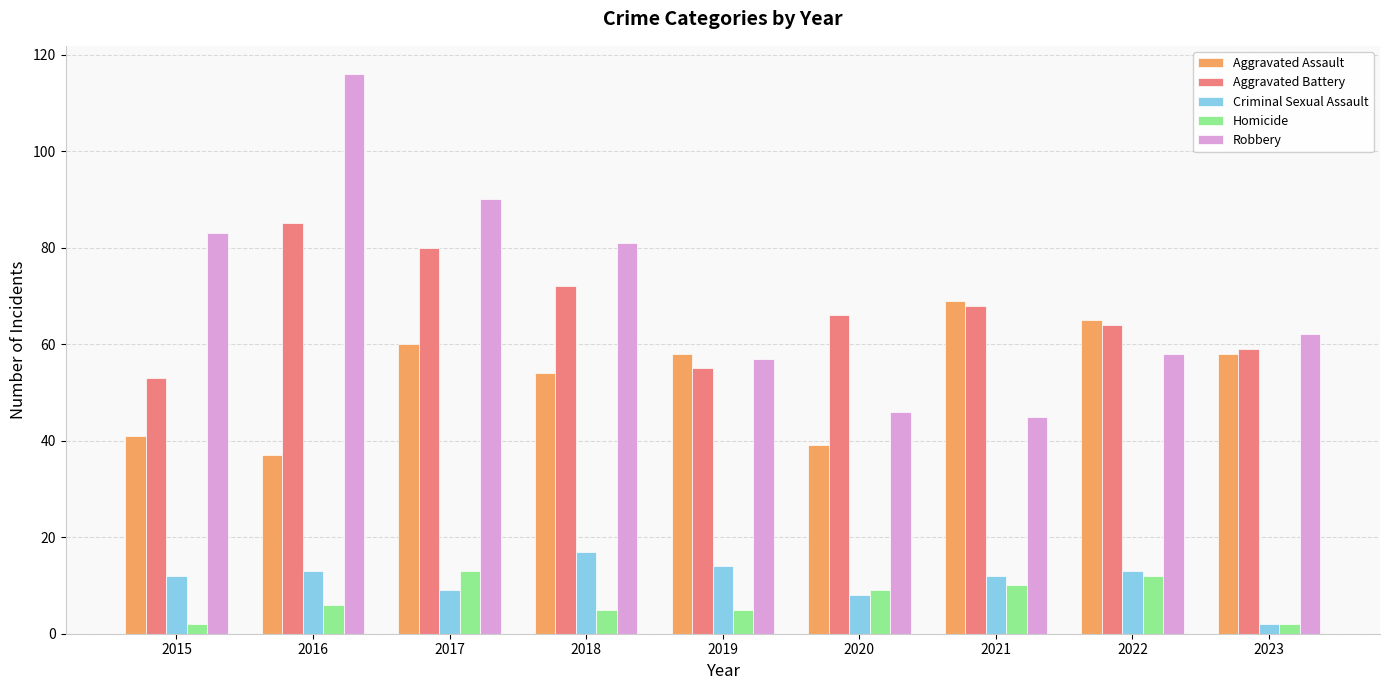

How many bars are there in each group?

5